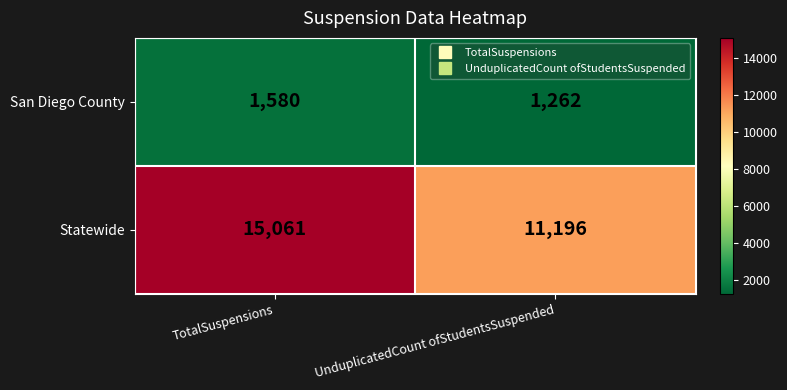

What is the greatest value displayed?

15061